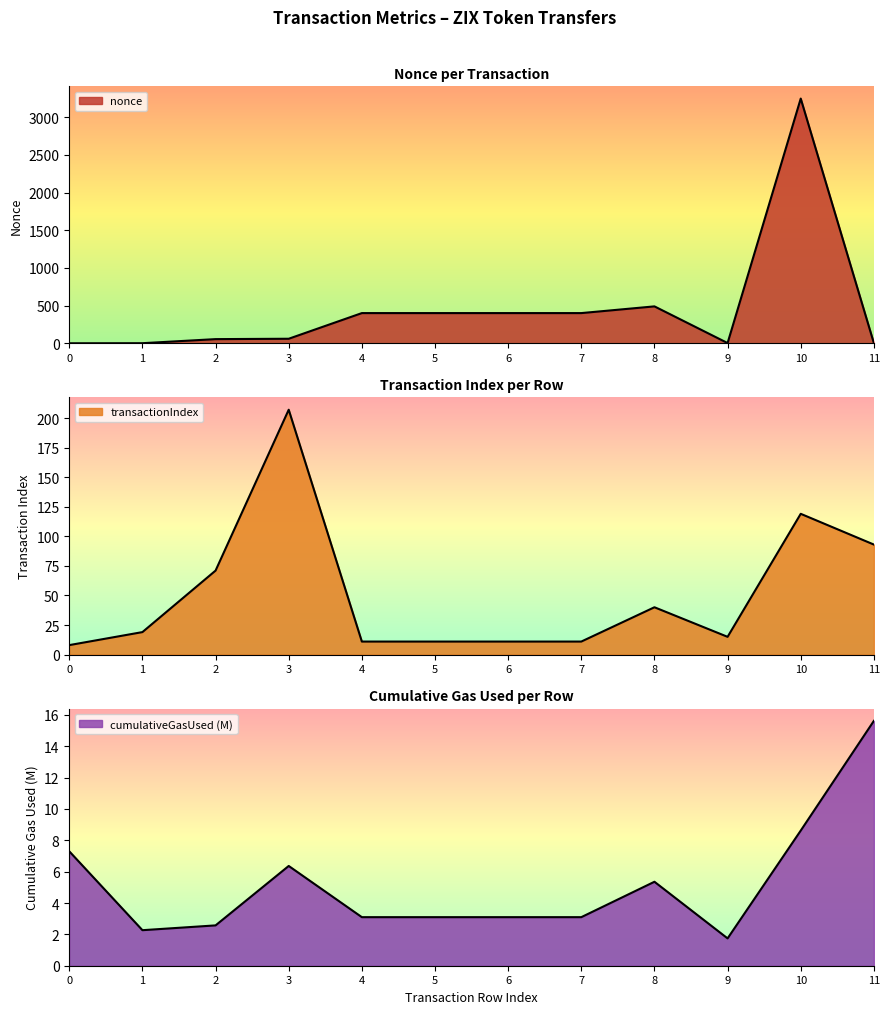

What is the highest value of the transactionIndex series?

207.0